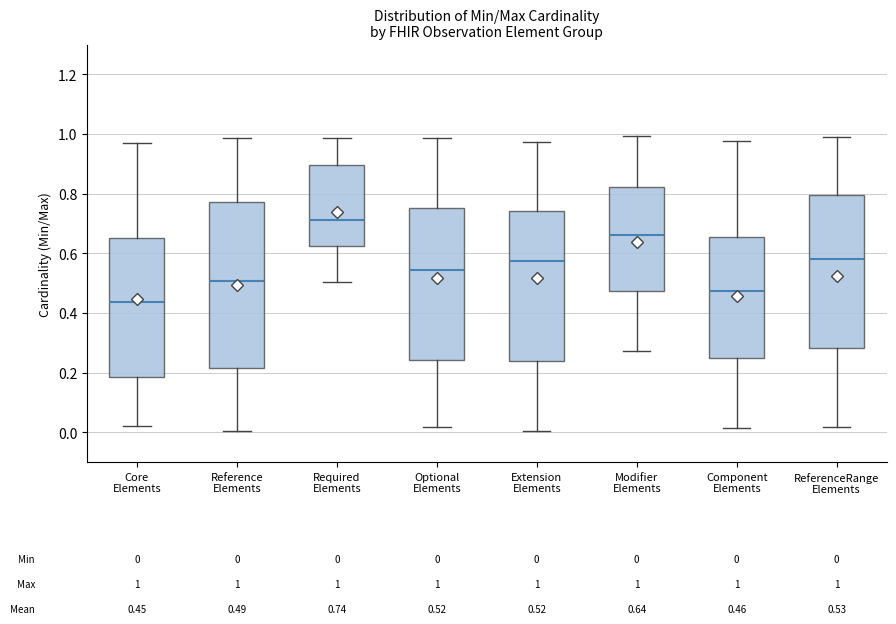

Comparing the boxes themselves (not the whiskers), which one is the tallest?

Reference Elements